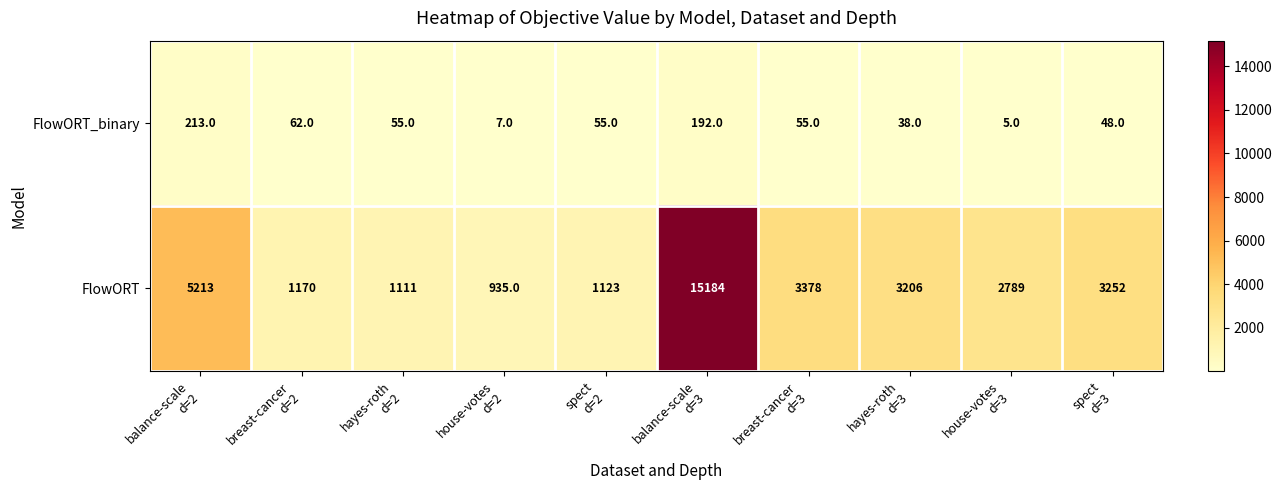

Count the number of data series in this chart.

2